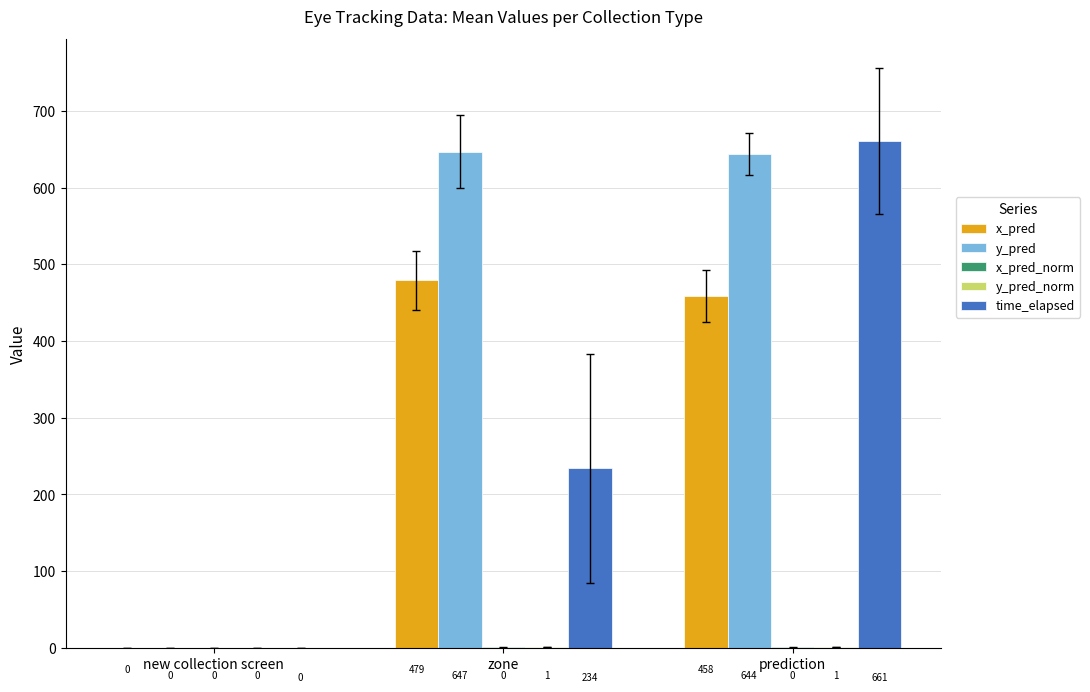

What is the sum of the x_pred values at new collection screen and zone?

479.0